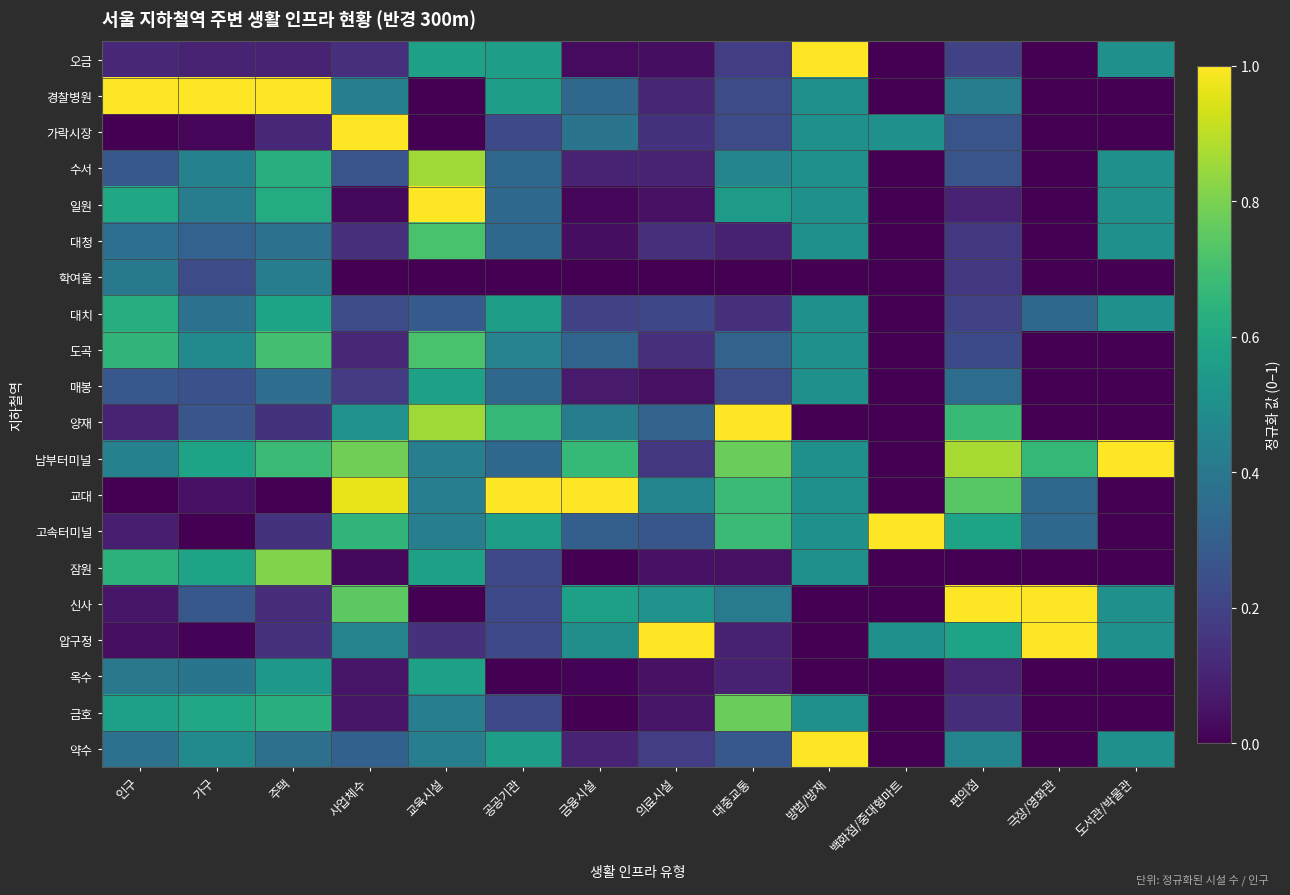

At which category is the sum across all series the highest?

교육시설